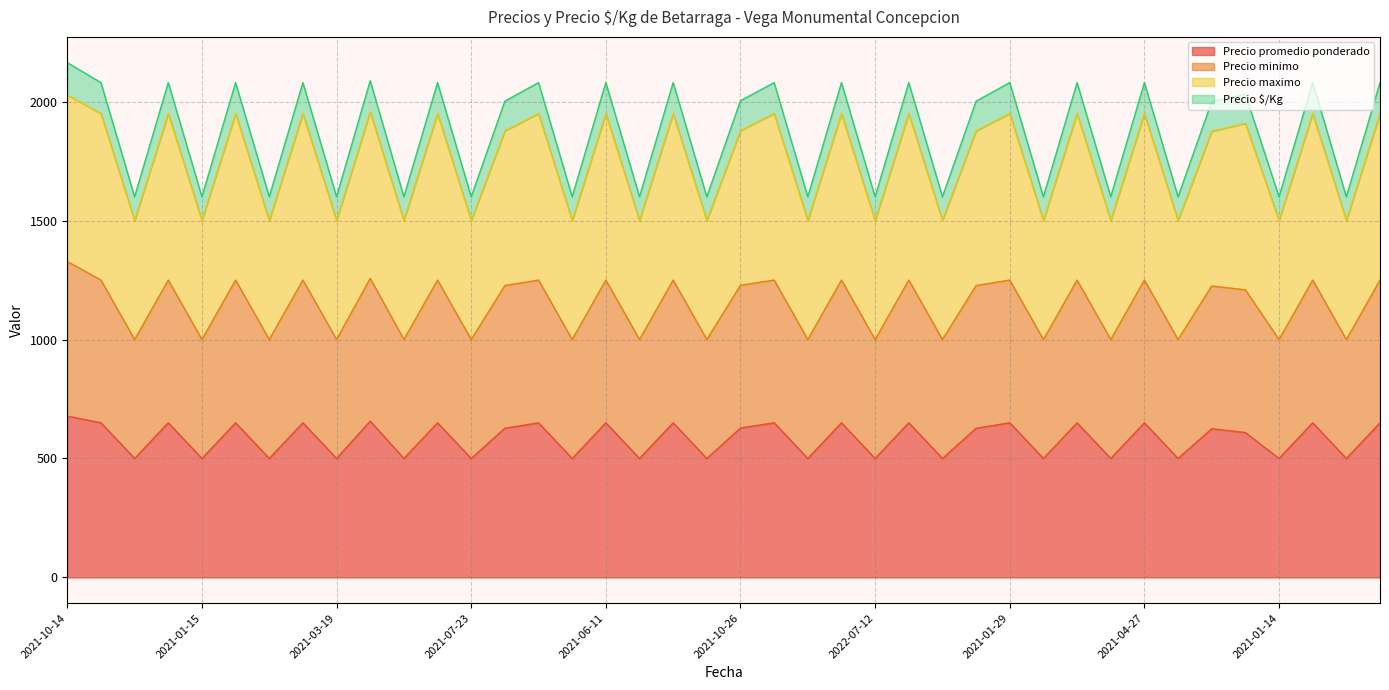

What is the minimum value for Precio promedio ponderado?

500